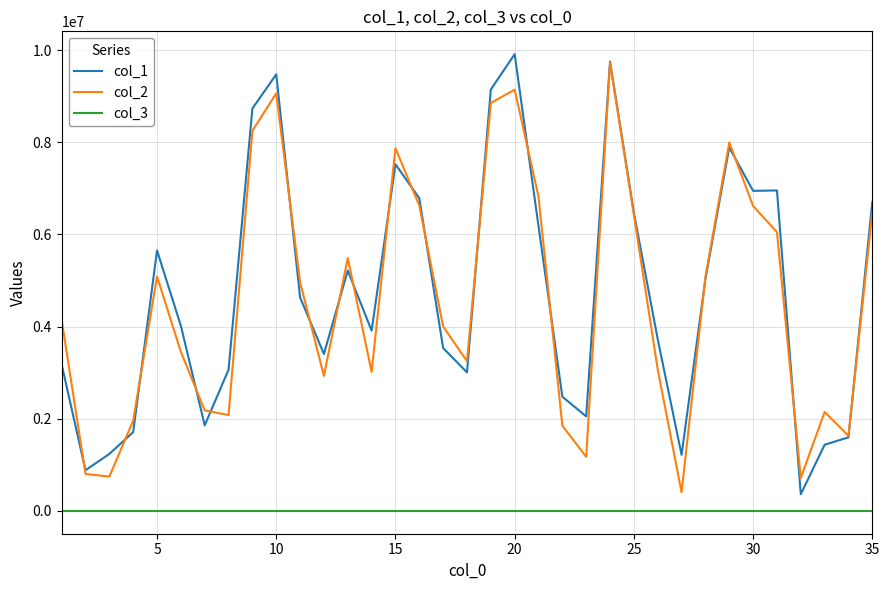

What are all the series names shown in the legend?

col_1, col_2, col_3